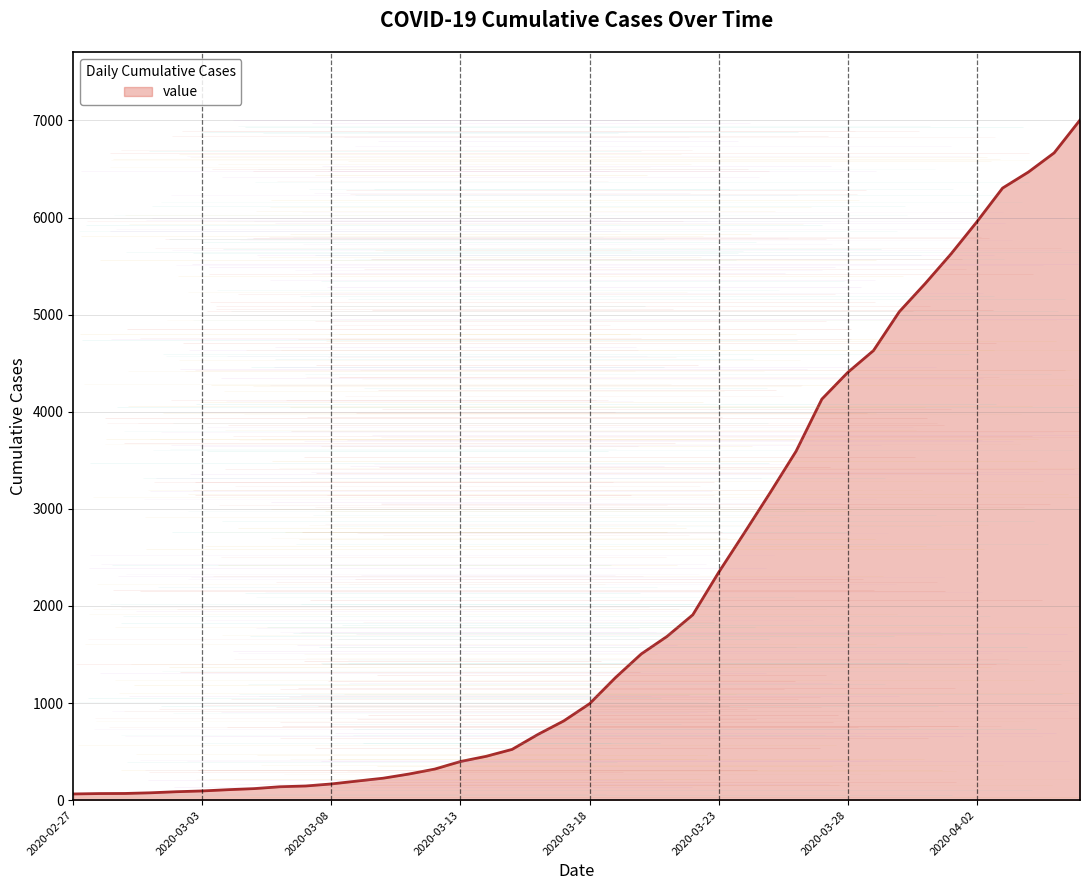

What is the label of the 7th point from the left?

2020-03-04